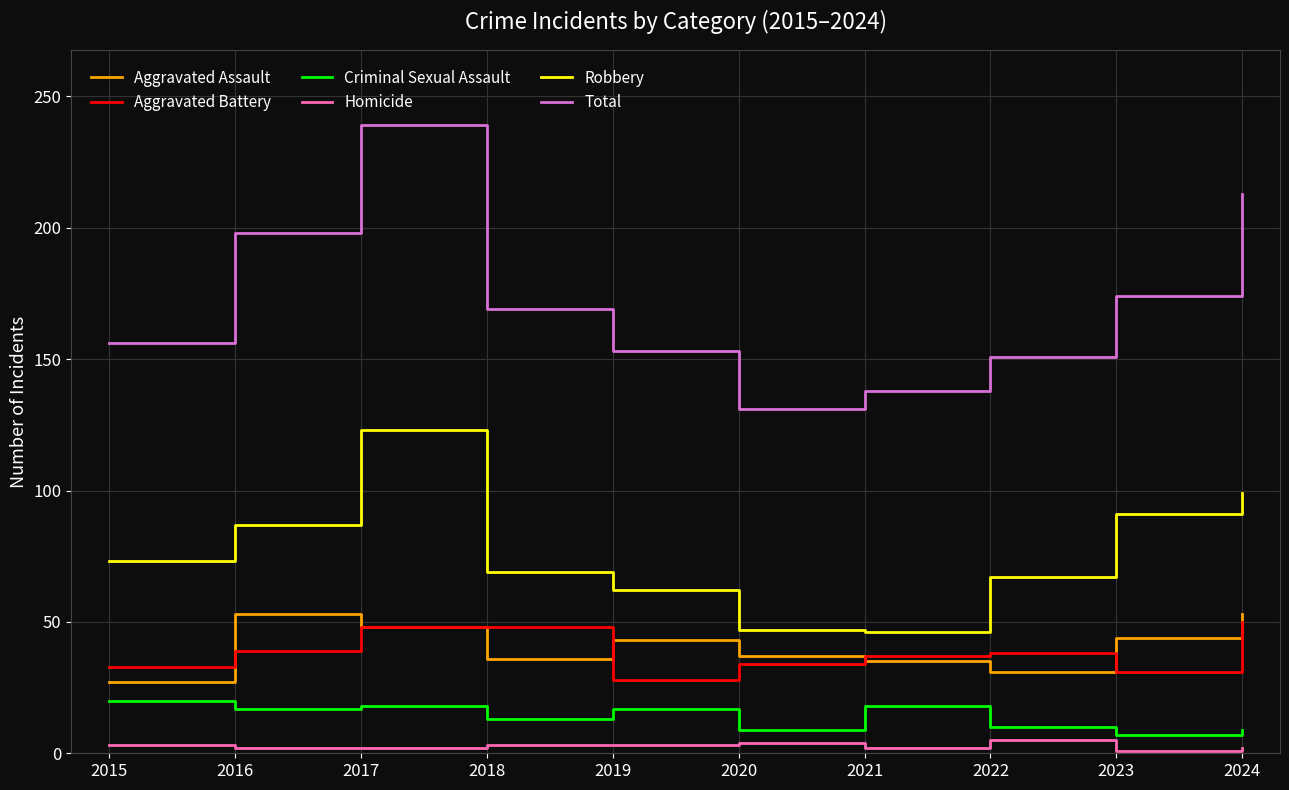

True or false: Aggravated Battery and Criminal Sexual Assault intersect in this chart.

False